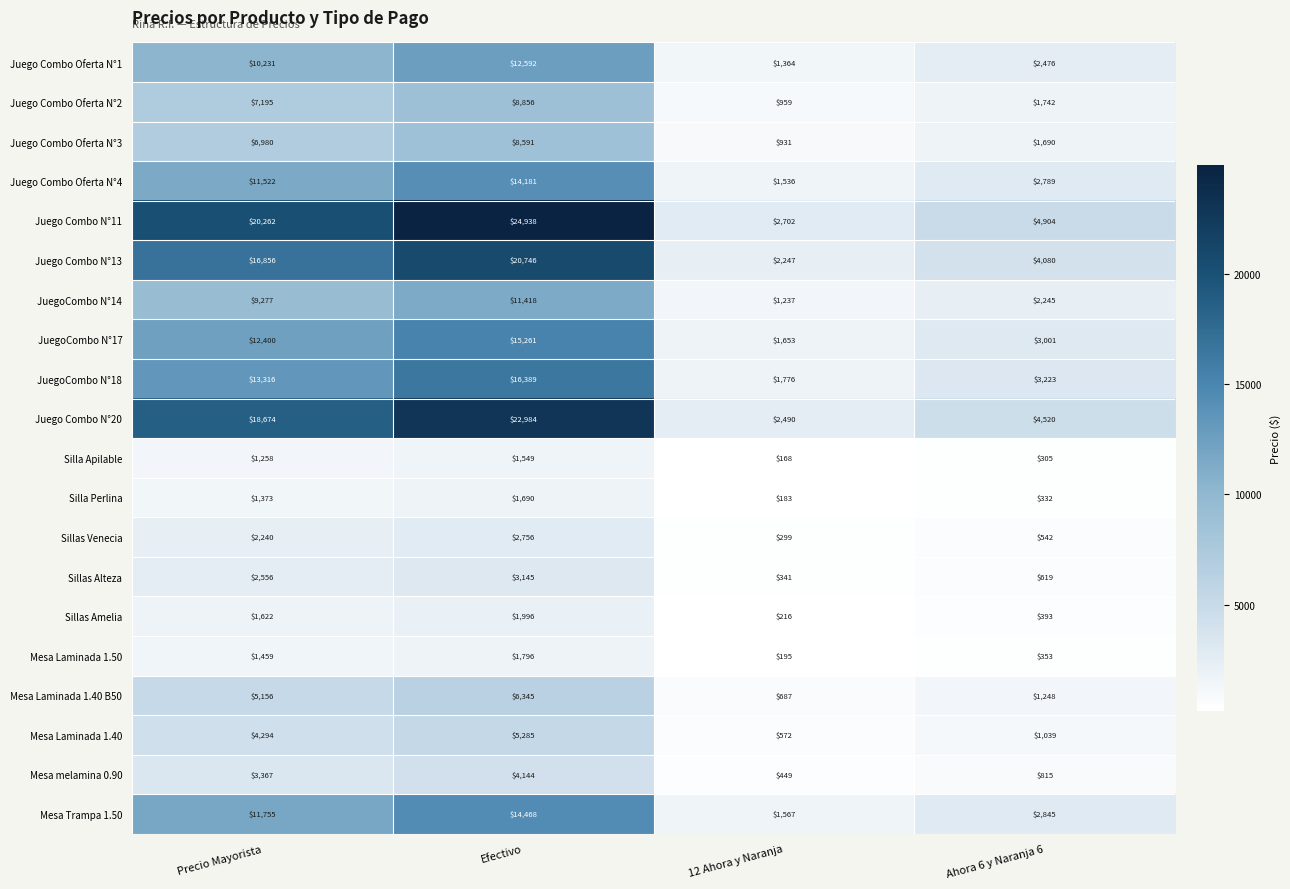

What is the sum of all Silla Apilable values?

3280